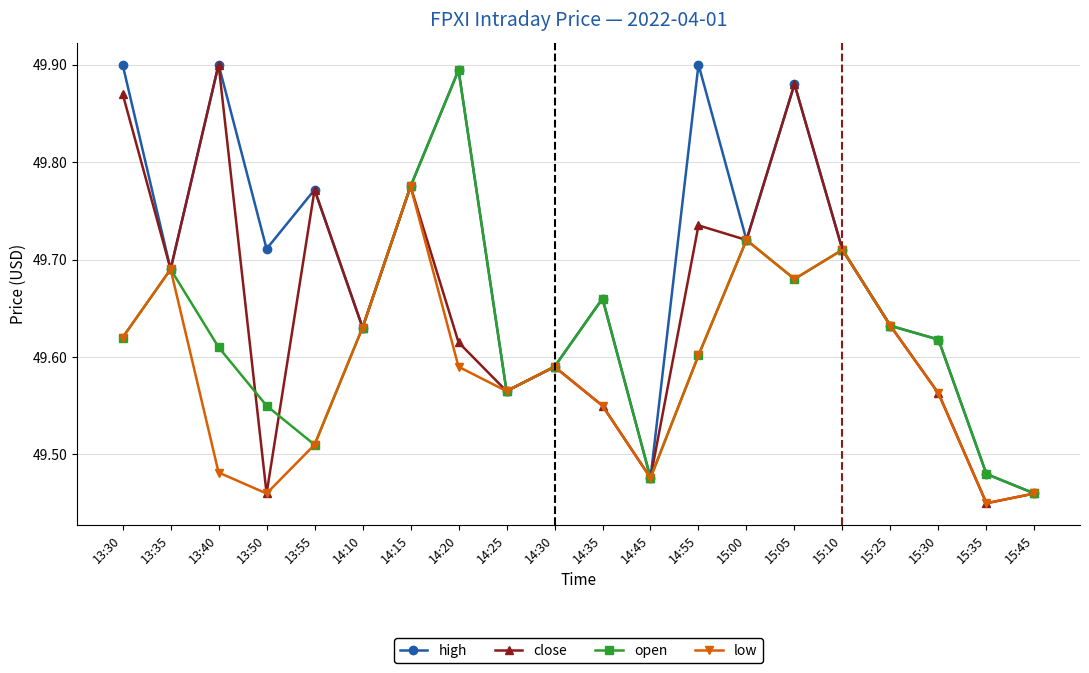

What is the total value across all series at 15:30?

198.4